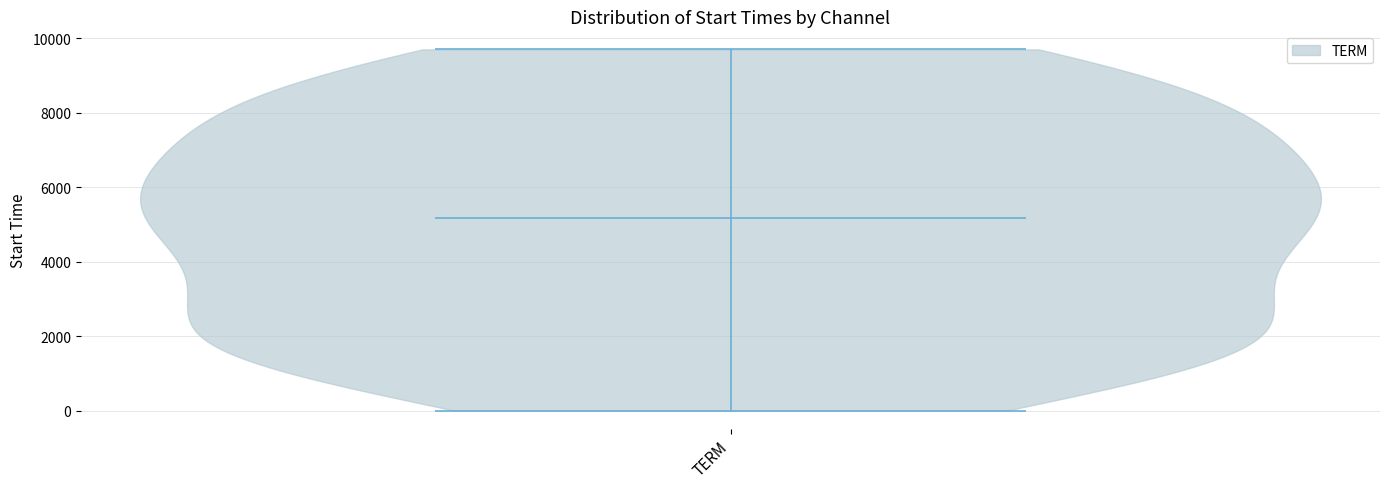

Read this violin plot against the y-axis: where its median line is, and the lowest and highest points the violin reaches. The values are not printed on the chart, so give them approximately, as read against the axis.

median line 5200, lowest point 0, highest point 9800